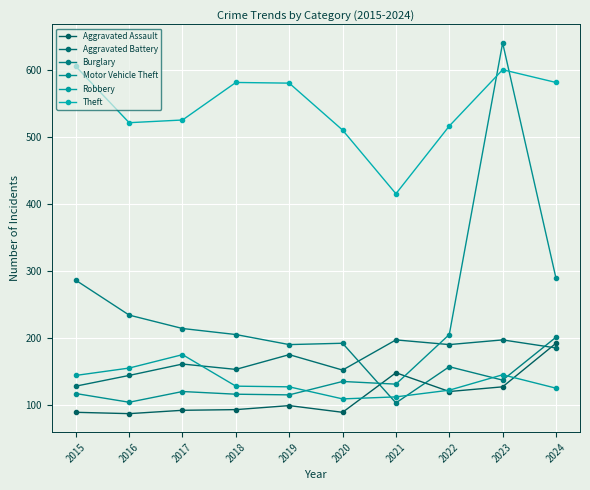

What is the spread (max minus min) of values at 2023?

513